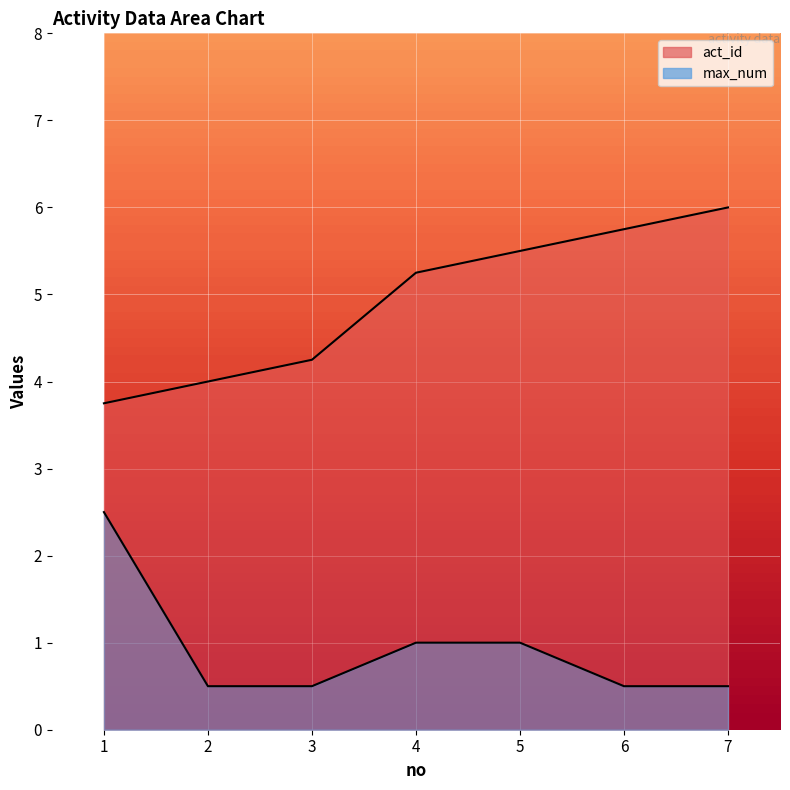

Rank the series at 3 from highest to lowest value.

act_id, max_num